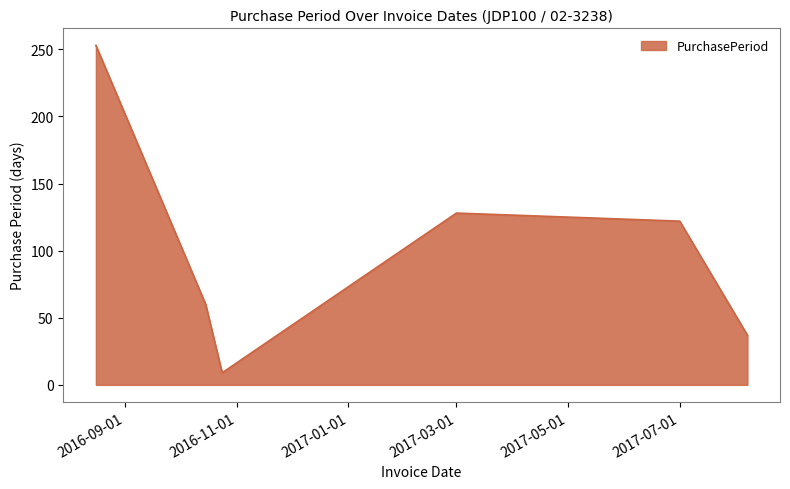

What is the difference between the second highest and second lowest values?

91